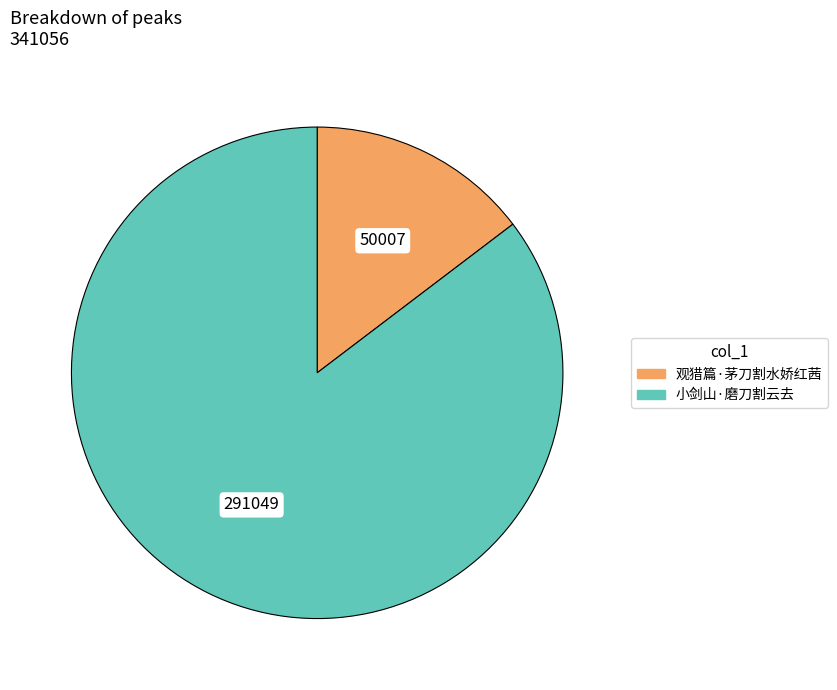

What is the ratio of the value at 观猎篇·茅刀割水娇红茜 to the value at 小剑山·磨刀割云去?

0.2